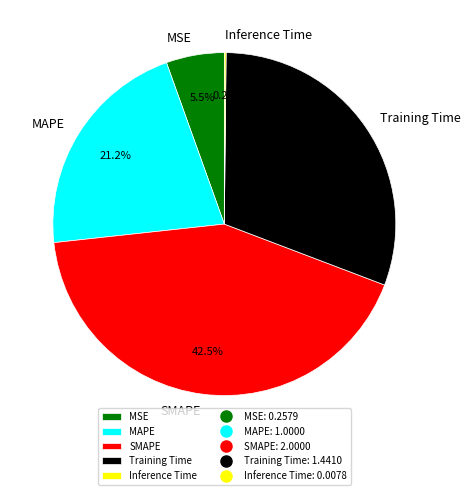

Which category has the biggest portion of the pie?

SMAPE